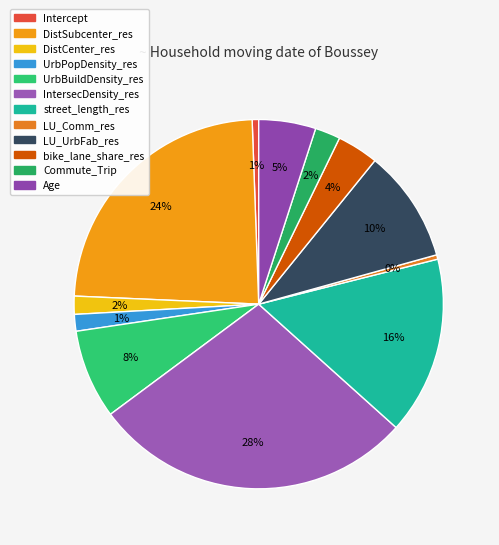

Is bike_lane_share_res the majority of the pie?

No